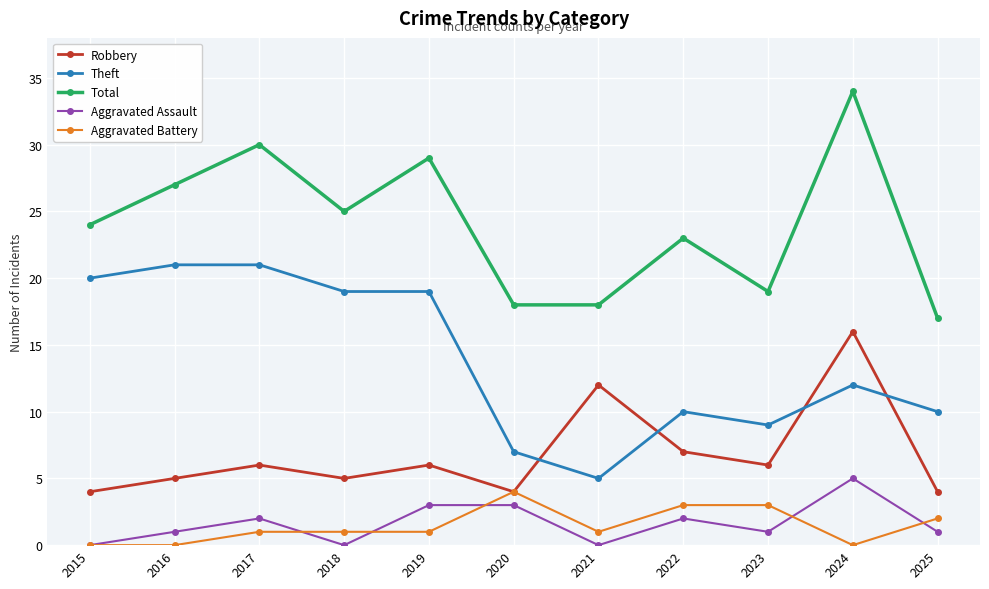

How many categories are shown in the chart?

11